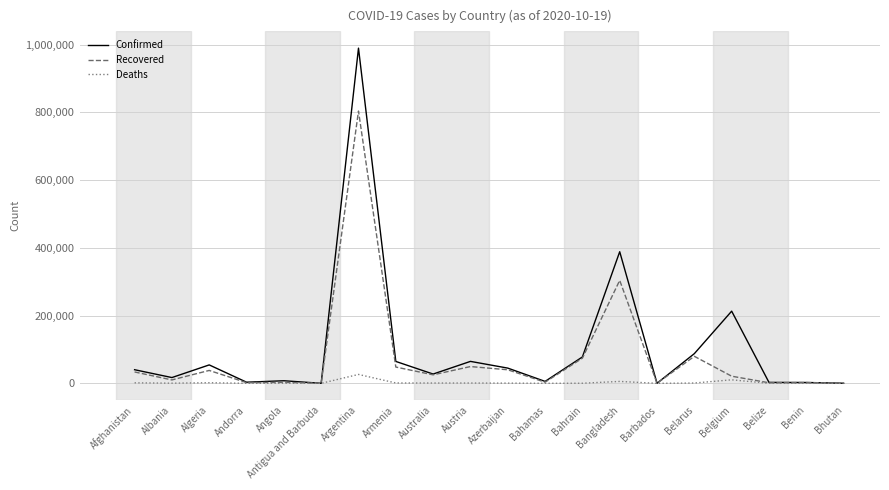

Which category has the highest value in the Confirmed series?

Argentina